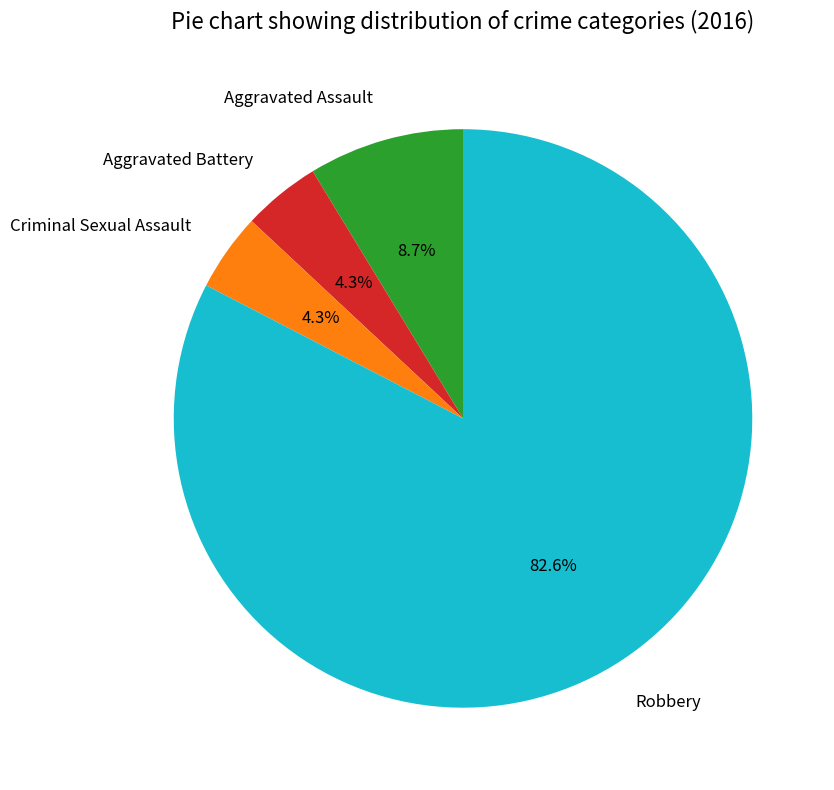

To the nearest percent, what portion does Aggravated Battery represent?

4%